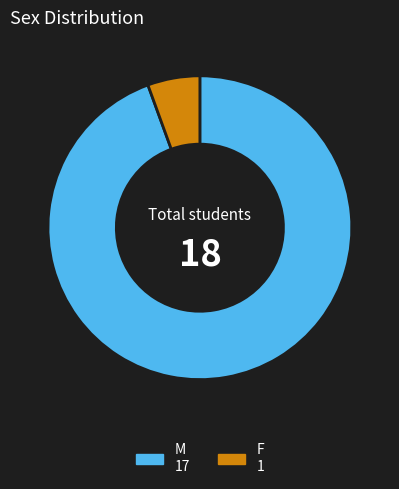

What is the smallest slice in the pie chart?

F